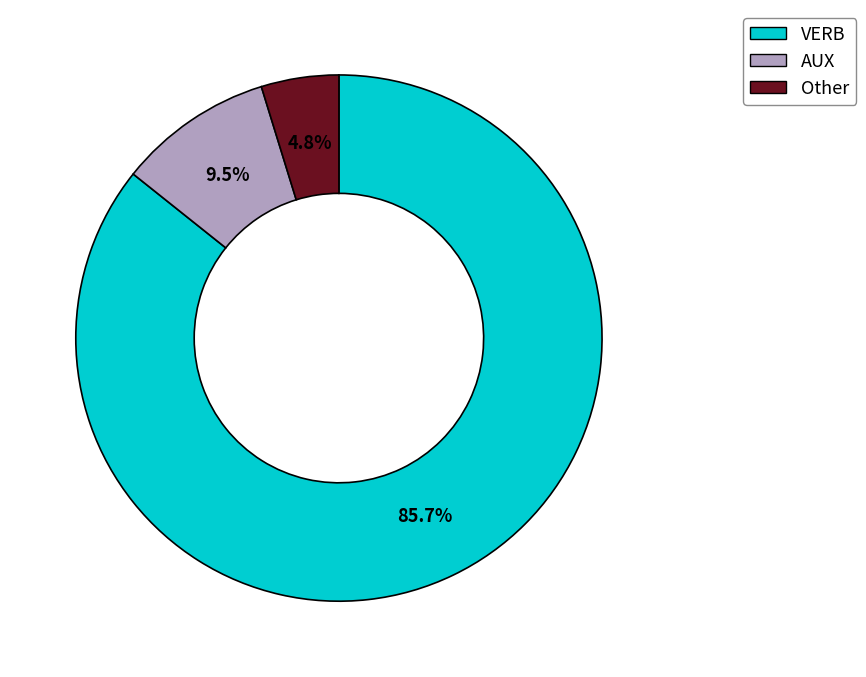

What percentage is the Other slice, to the nearest percent?

5%